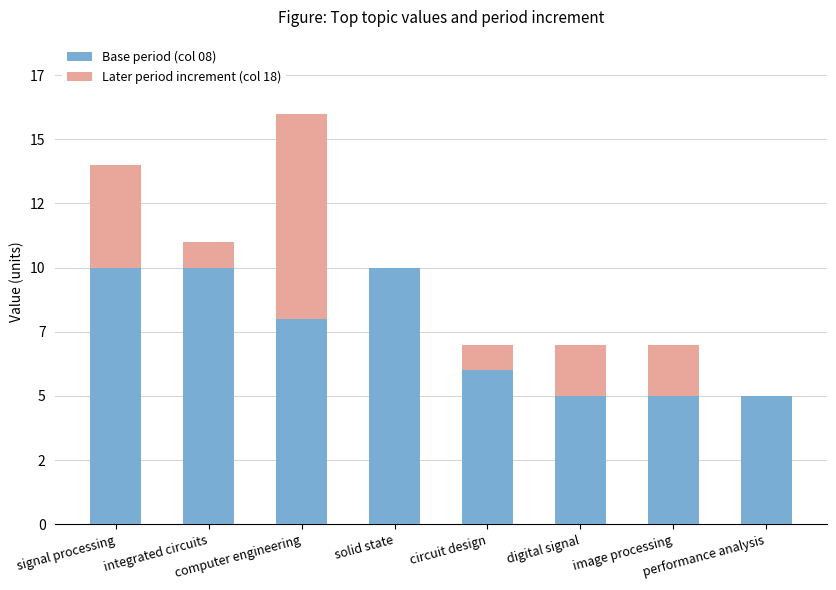

Does the chart contain stacked bars?

Yes